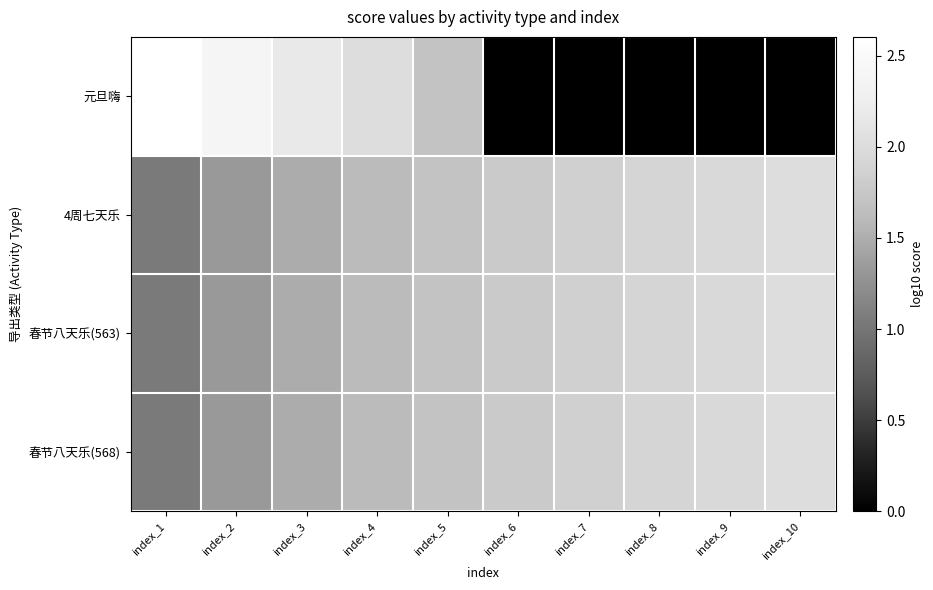

Reading left to right, what are all the values shown in this chart?

元旦嗨: index_1=2.6	index_2=2.4	index_3=2.2	index_4=2.0	index_5=1.7	index_6=0.0	index_7=0.0	index_8=0.0	index_9=0.0	index_10=0.0
4周七天乐: index_1=1.0	index_2=1.3	index_3=1.5	index_4=1.6	index_5=1.7	index_6=1.8	index_7=1.9	index_8=1.9	index_9=2.0	index_10=2.0
春节八天乐(563): index_1=1.0	index_2=1.3	index_3=1.5	index_4=1.6	index_5=1.7	index_6=1.8	index_7=1.9	index_8=1.9	index_9=2.0	index_10=2.0
春节八天乐(568): index_1=1.0	index_2=1.3	index_3=1.5	index_4=1.6	index_5=1.7	index_6=1.8	index_7=1.9	index_8=1.9	index_9=2.0	index_10=2.0